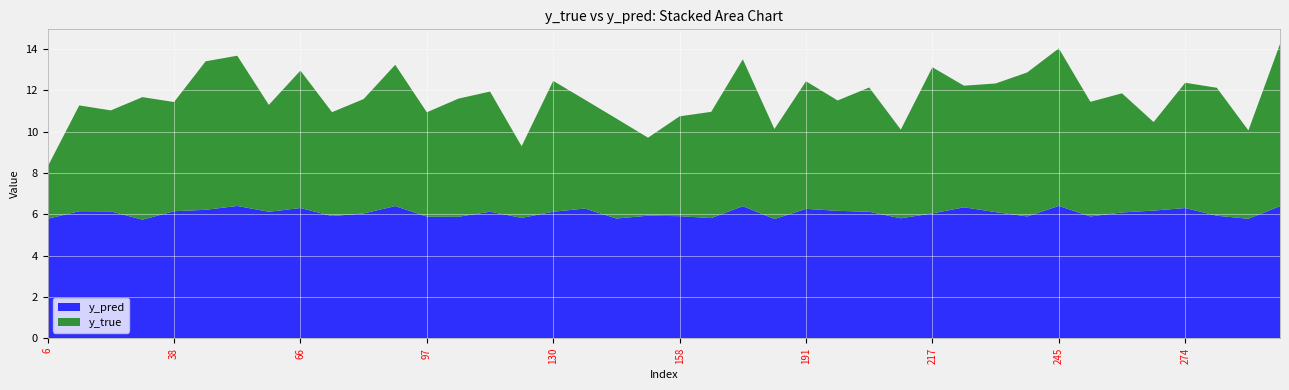

Reading right to left, list all the values displayed in this chart.

y_pred: 6.4	5.8	5.9	6.3	6.2	6.1	5.9	6.4	5.9	6.1	6.3	6.0	5.8	6.1	6.2	6.3	5.8	6.4	5.8	5.9	5.9	5.8	6.3	6.1	5.8	6.1	5.9	5.9	6.4	6.0	5.9	6.3	6.1	6.4	6.2	6.1	5.7	6.1	6.1	5.8
y_true: 7.8	4.3	6.2	6.1	4.3	5.8	5.5	7.6	7.0	6.2	5.9	7.1	4.3	6.0	5.3	6.2	4.4	7.1	5.1	4.8	3.8	4.8	5.3	6.3	3.5	5.8	5.7	5.0	6.8	5.5	5.0	6.6	5.2	7.3	7.2	5.3	5.9	4.9	5.1	2.5